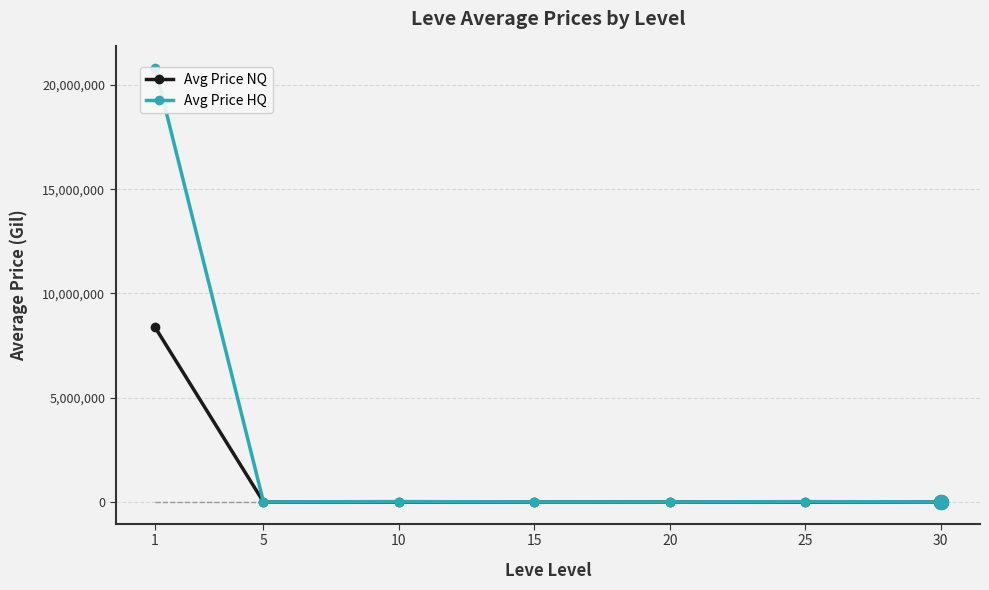

How many lines are shown in the chart?

2